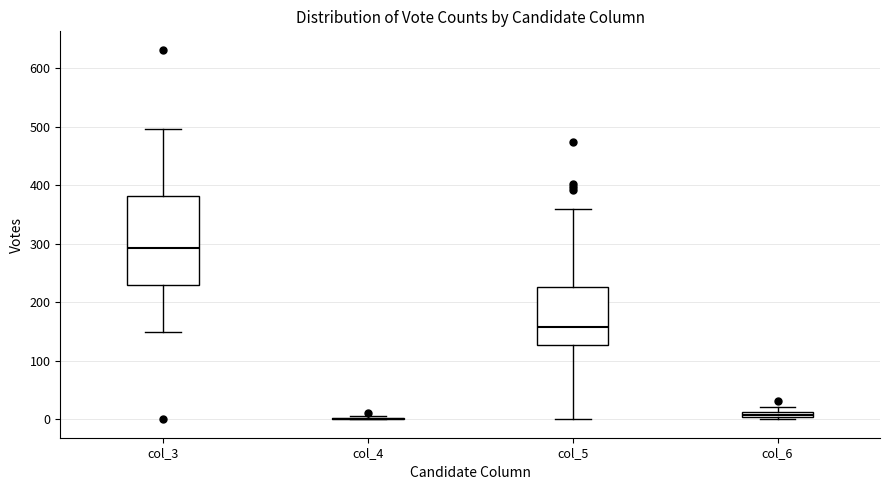

Where does the upper whisker of the box for col_3 end on the y-axis? The values are not printed on the chart, so give them approximately, as read against the axis.

500